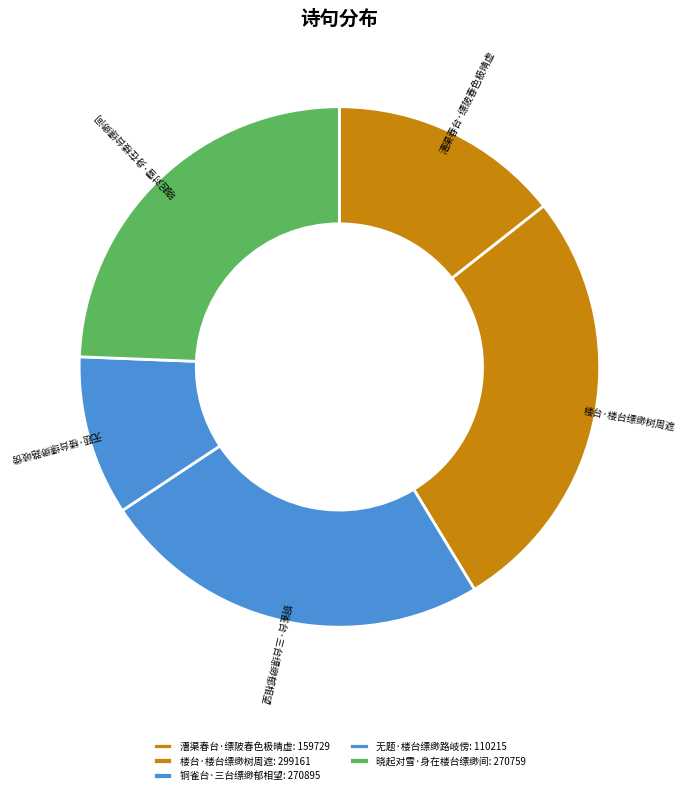

The 楼台·楼台缥缈树周遮 slice represents 40% of the pie. True or false?

False